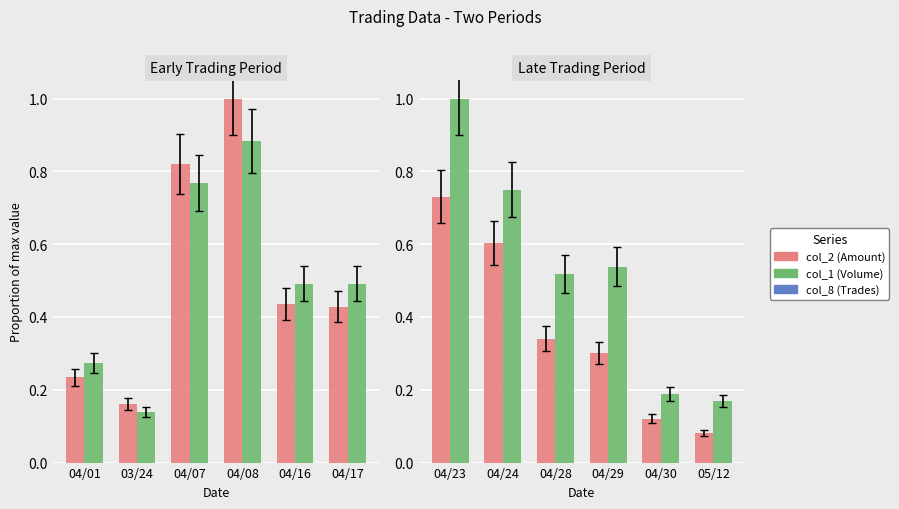

Rank the series by their maximum value, from lowest to highest.

col_2 (Amount), col_1 (Volume)